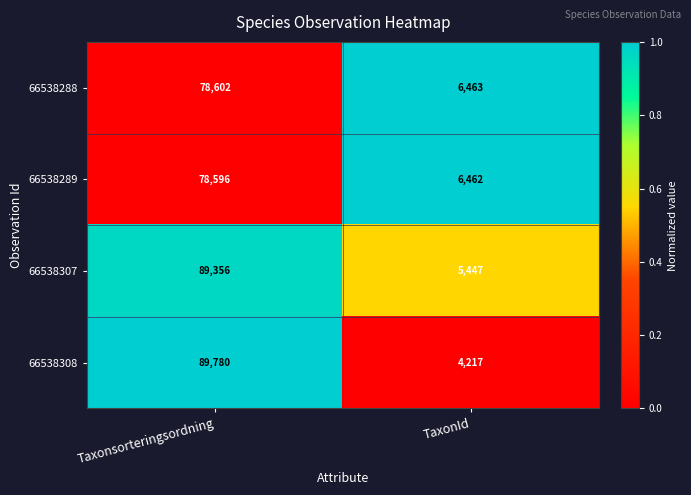

Is the value of 66538289 at Taxonsorteringsordning greater than the value of 66538308 at Taxonsorteringsordning?

No